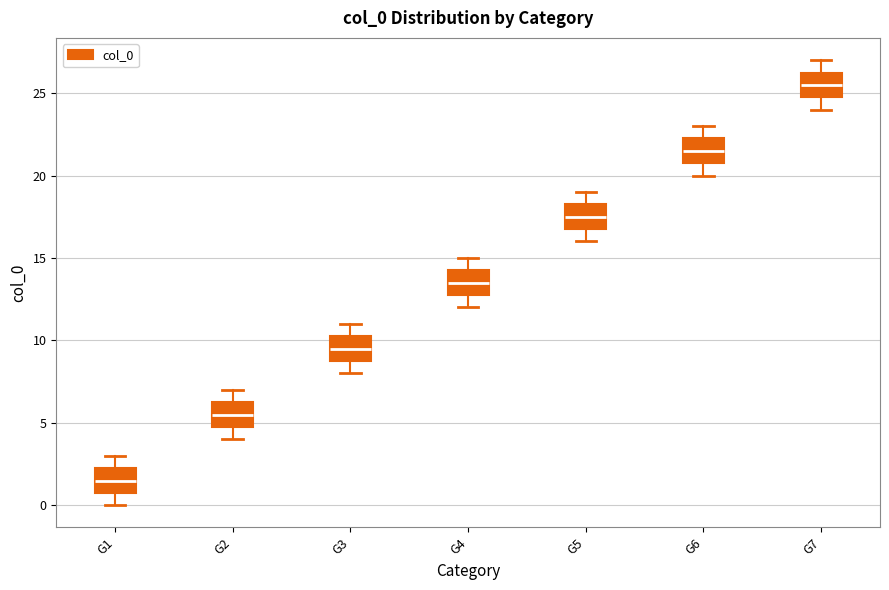

Reading left to right, read every box against the y-axis: the position of its median line, the range the box covers, and the ends of its whiskers. The values are not printed on the chart, so give them approximately, as read against the axis.

G1: median 1.5, box 1.0 to 2.5, whiskers 0.0 to 3.0
G2: median 5.5, box 5.0 to 6.5, whiskers 4.0 to 7.0
G3: median 9.5, box 9.0 to 10.5, whiskers 8.0 to 11.0
G4: median 13.5, box 13.0 to 14.5, whiskers 12.0 to 15.0
G5: median 17.5, box 17.0 to 18.5, whiskers 16.0 to 19.0
G6: median 21.5, box 21.0 to 22.5, whiskers 20.0 to 23.0
G7: median 25.5, box 25.0 to 26.5, whiskers 24.0 to 27.0